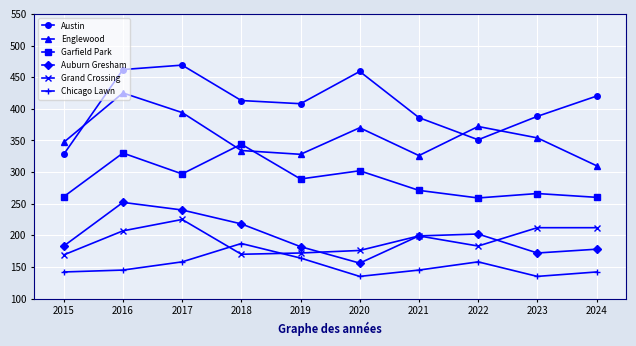

Where does the Auburn Gresham series first go above 199?

2016